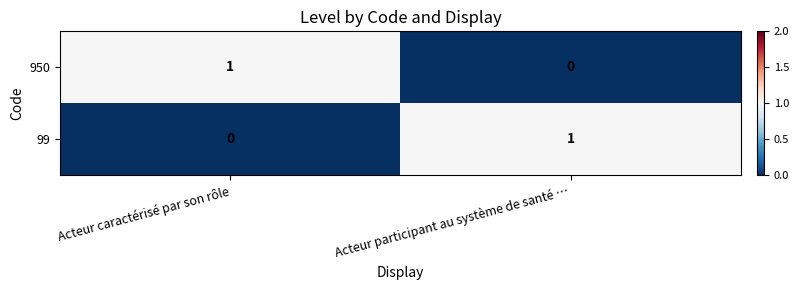

Is it true that 950 equals 1 at Acteur caractérisé par son rôle?

True